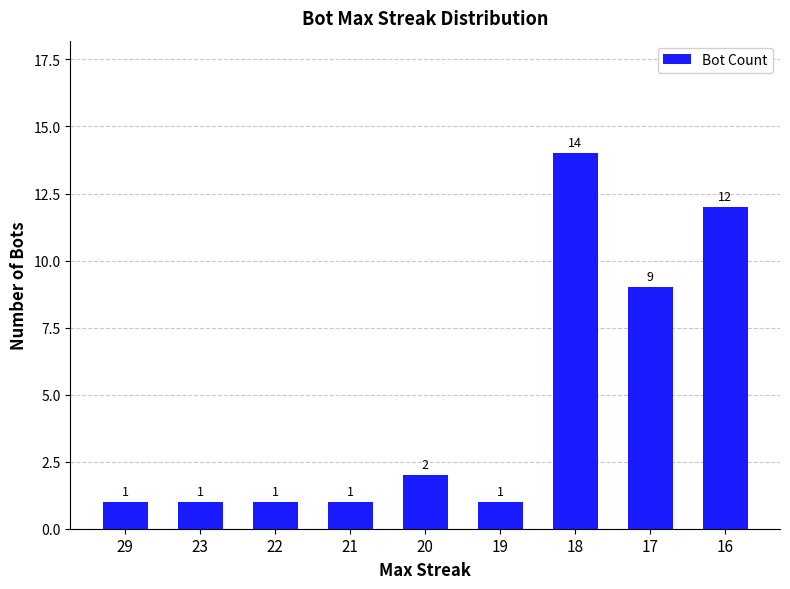

What is the minimum value shown in the chart?

1